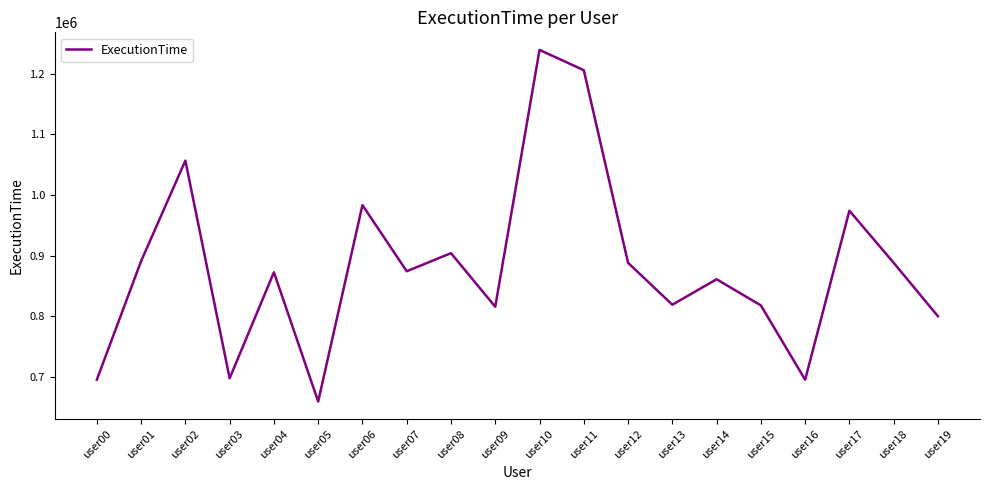

What is the difference between the maximum and minimum values?

579095